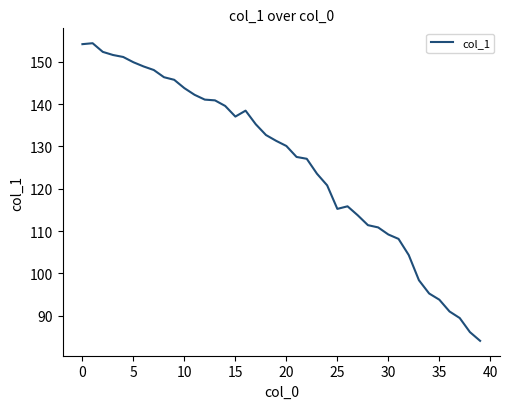

What is the smallest value displayed?

84.1